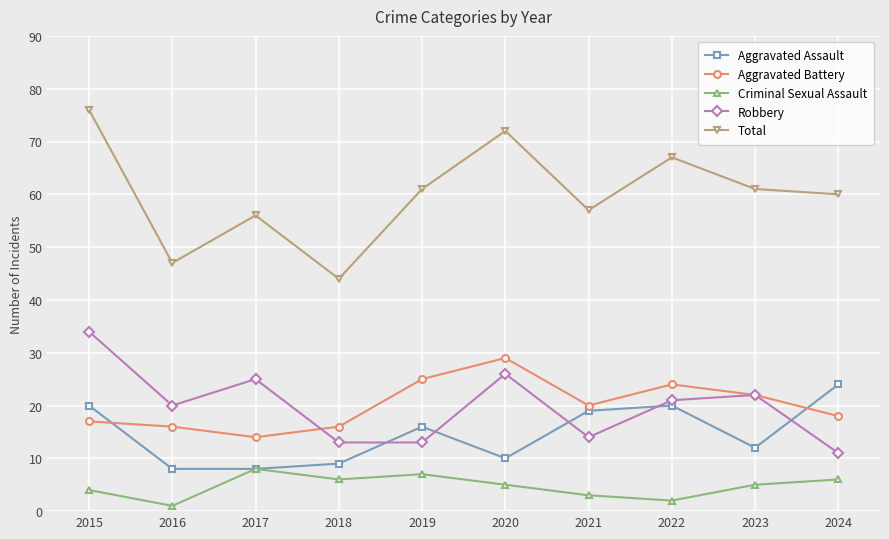

How many lines are shown in the chart?

5